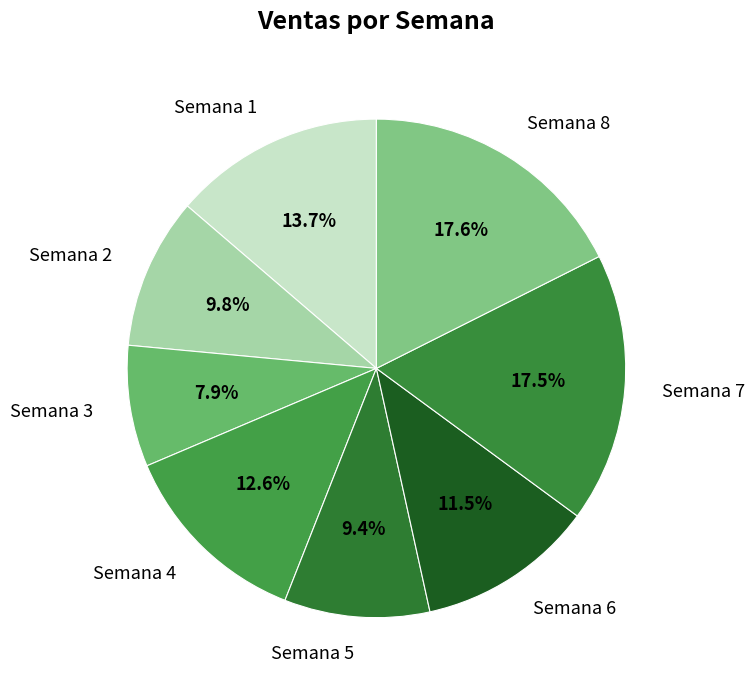

Which slice is the smallest?

Semana 3